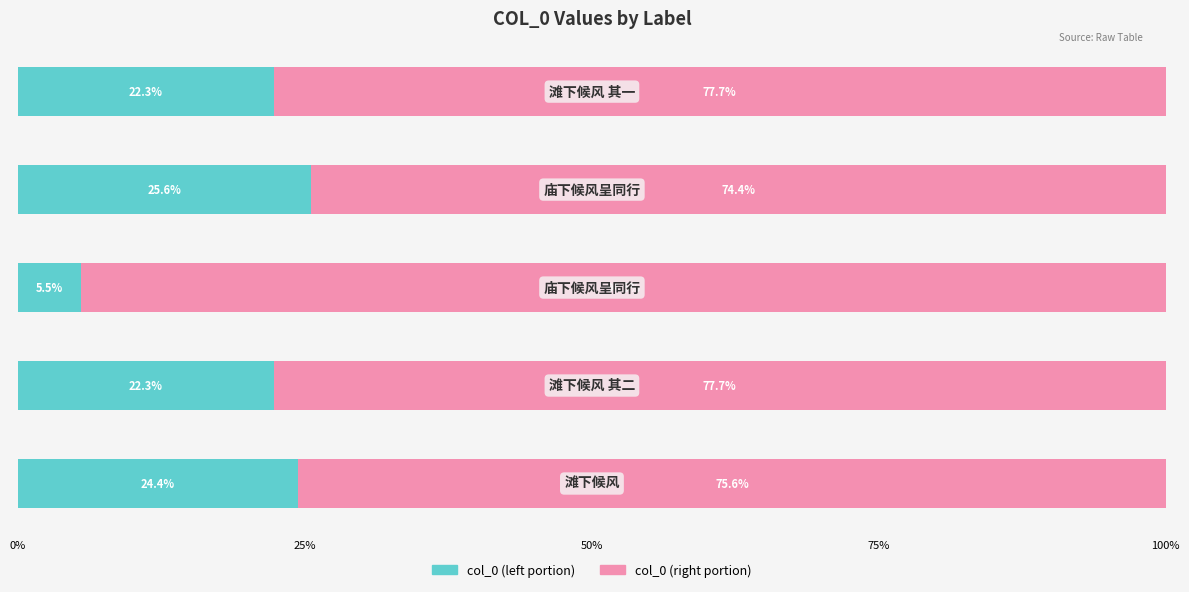

What is the average value of the col_0 (left portion) series?

20.0